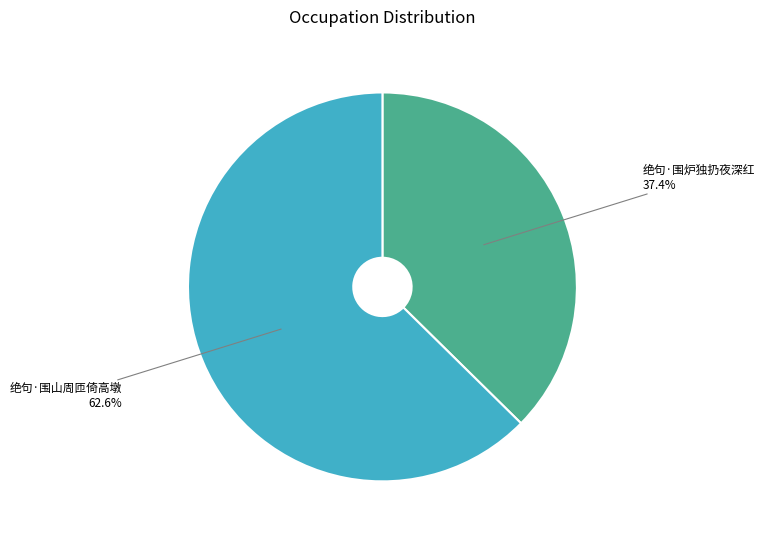

Is the sum of 绝句·围山周匝倚高墩 and 绝句·围炉独扔夜深红 greater than half?

Yes